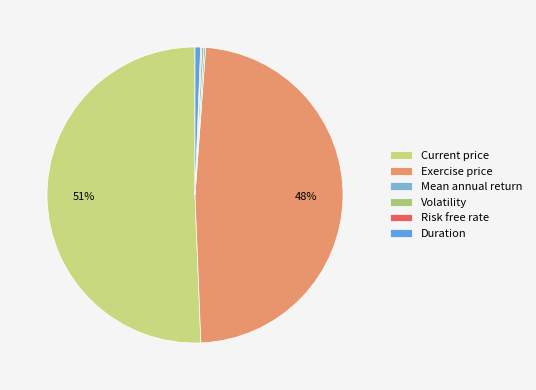

The Volatility slice represents 0% of the pie. True or false?

True